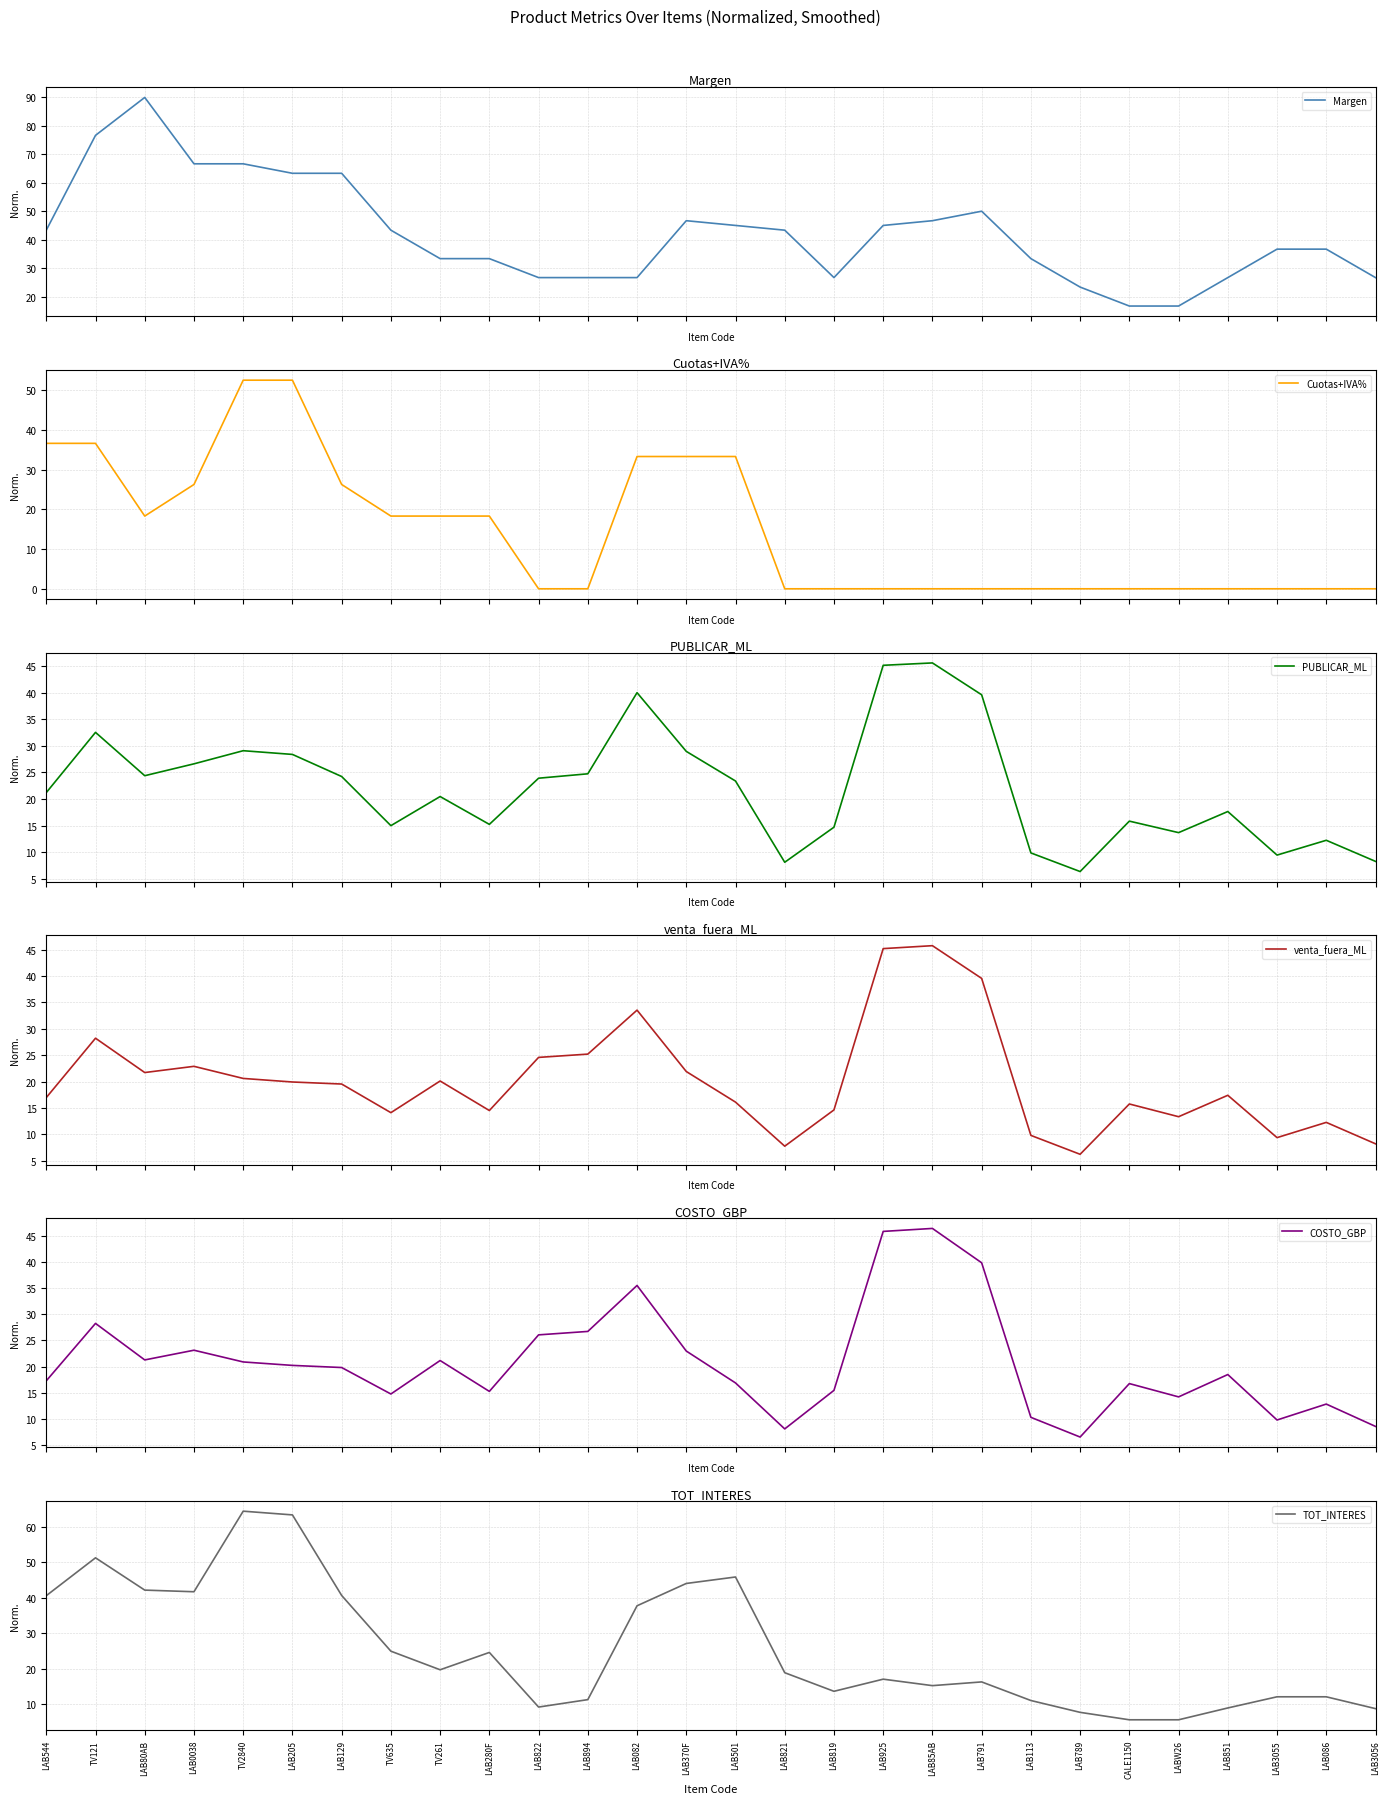

Which series has the largest total across all categories?

Margen